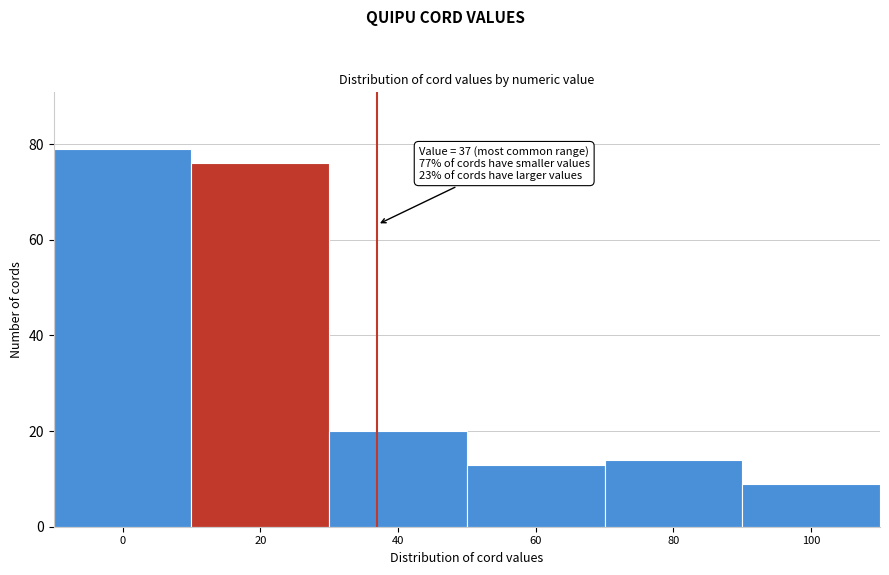

Reading right to left, what are all the values shown in this chart?

9	14	13	20	76	79